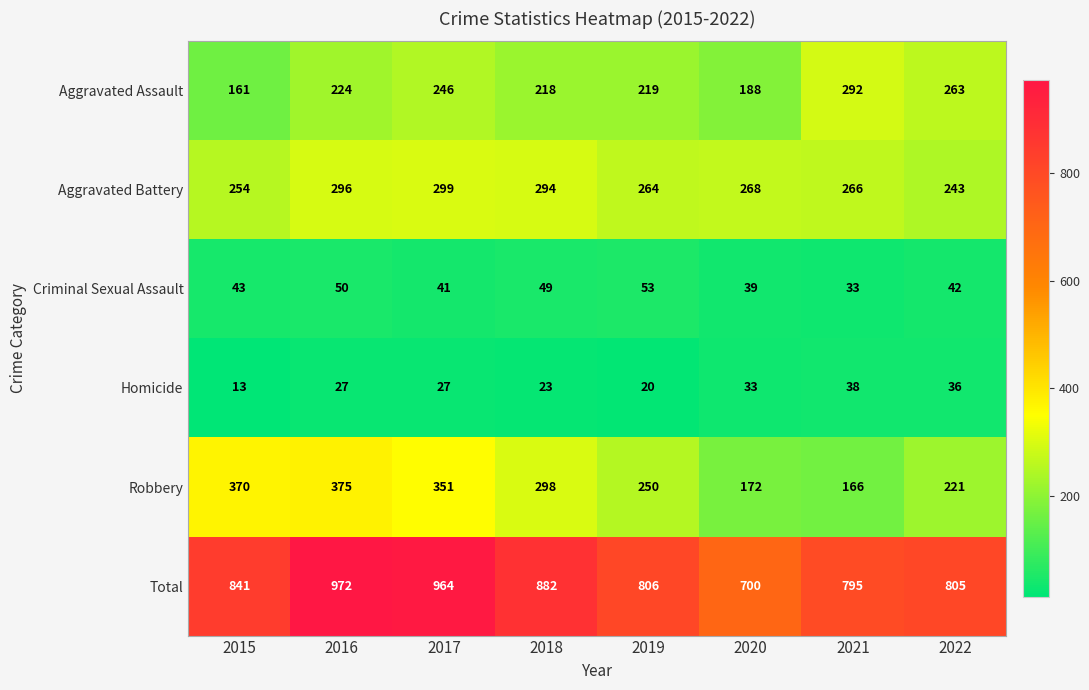

What is the difference between the second highest and second lowest values in the Criminal Sexual Assault series?

11